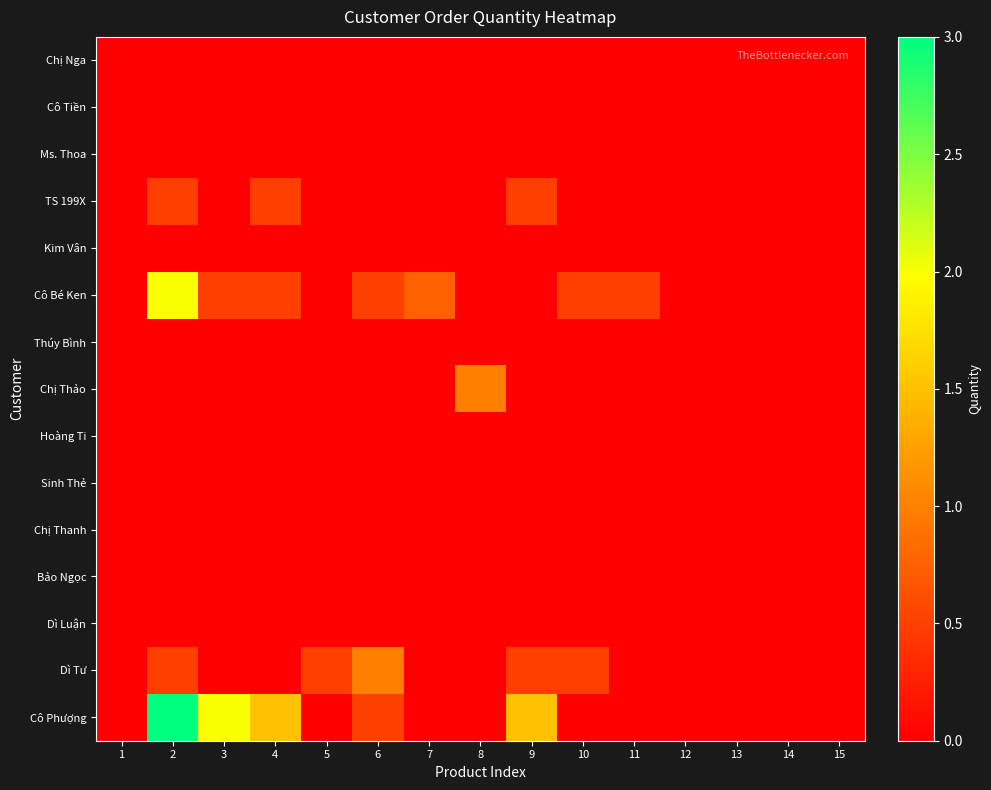

What is the maximum value shown in the chart?

3.0